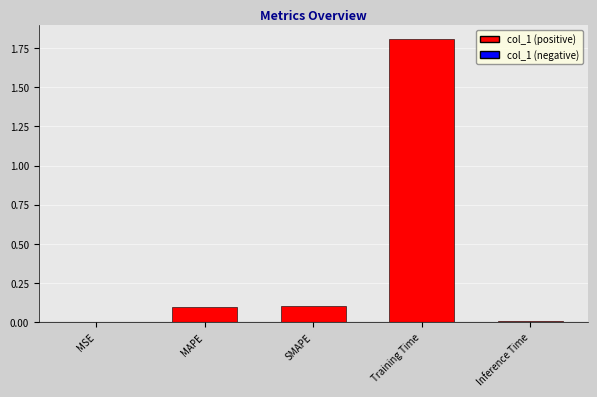

What is the maximum value shown in the chart?

1.8